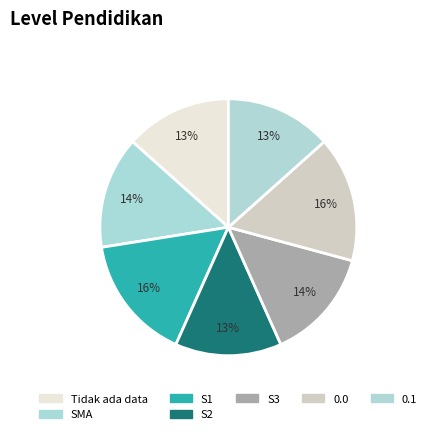

How many segments does this pie chart have?

7